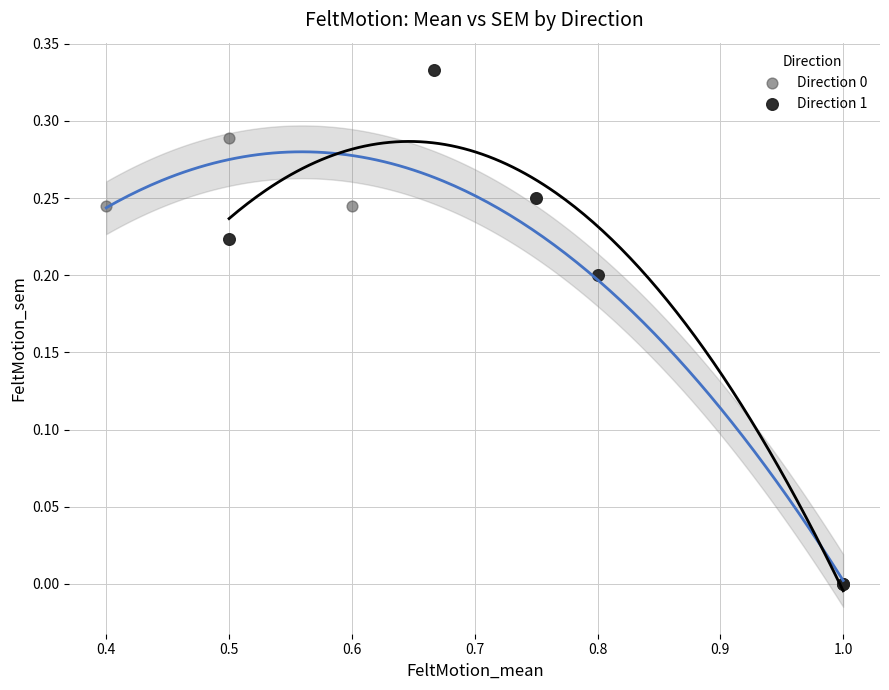

What are all the series names shown in the legend?

Direction 0, Direction 1